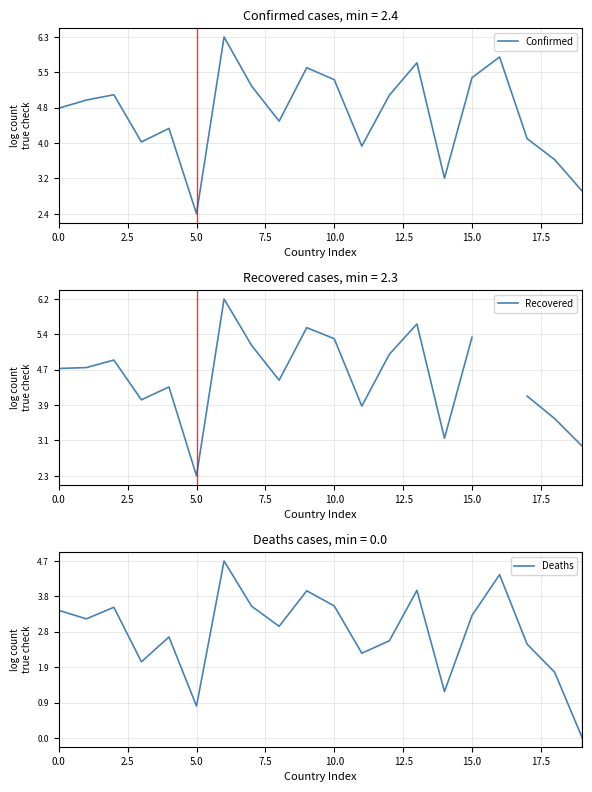

Does the chart have visible grid lines?

Yes